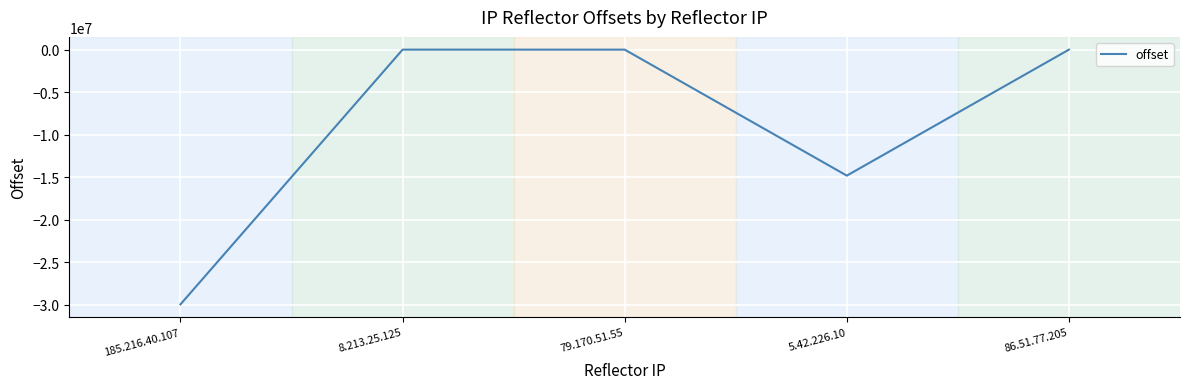

What is the smallest value displayed?

-29965366